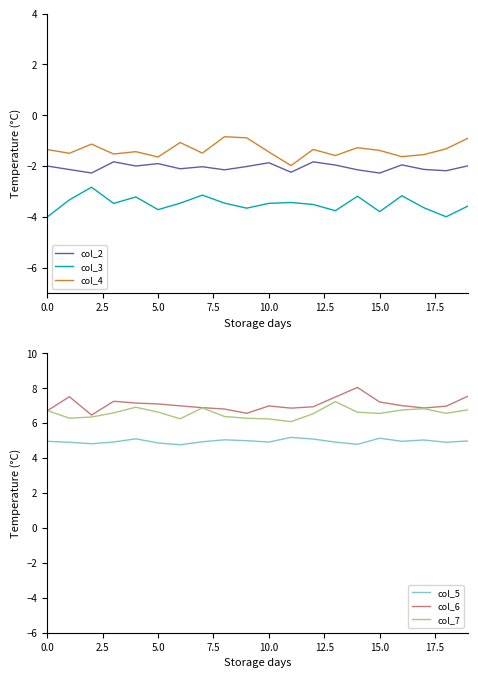

True or false: col_2 and col_6 cross at least once.

False